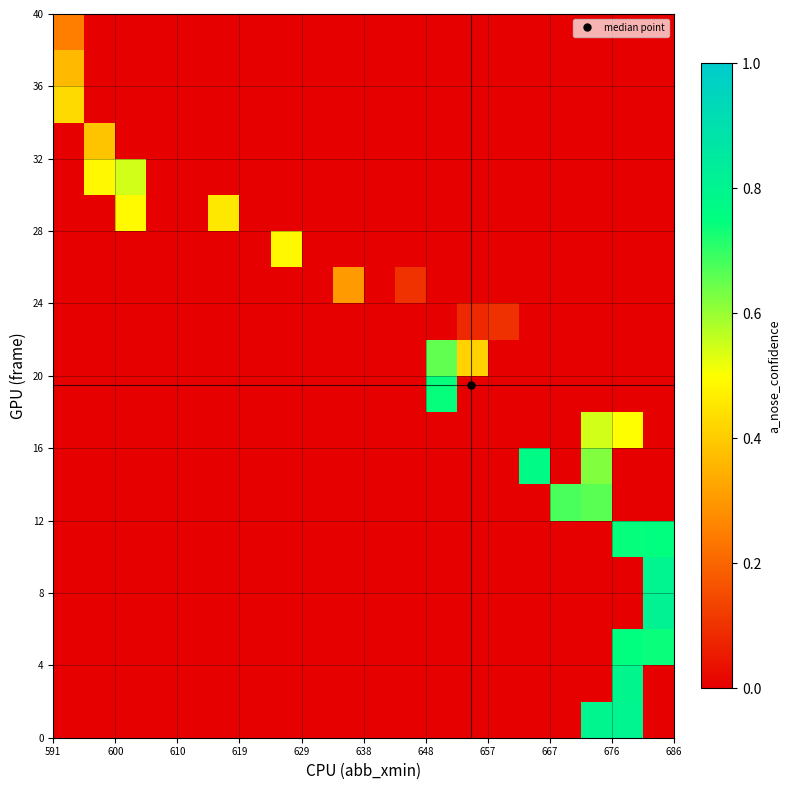

What is the maximum value shown in the chart?

0.8